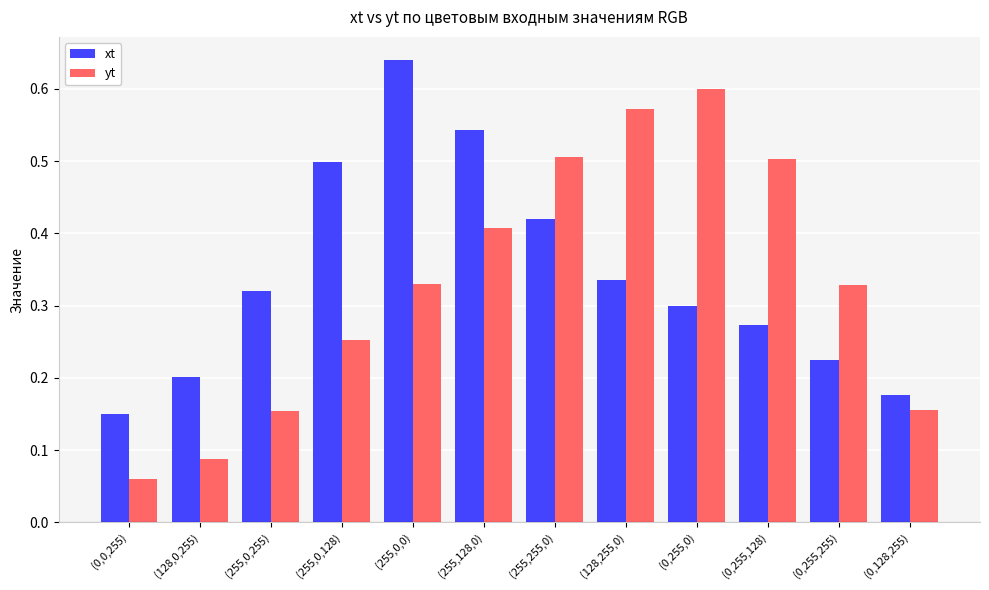

Between (255,0,255) and (255,128,0), which series saw the biggest shift?

yt